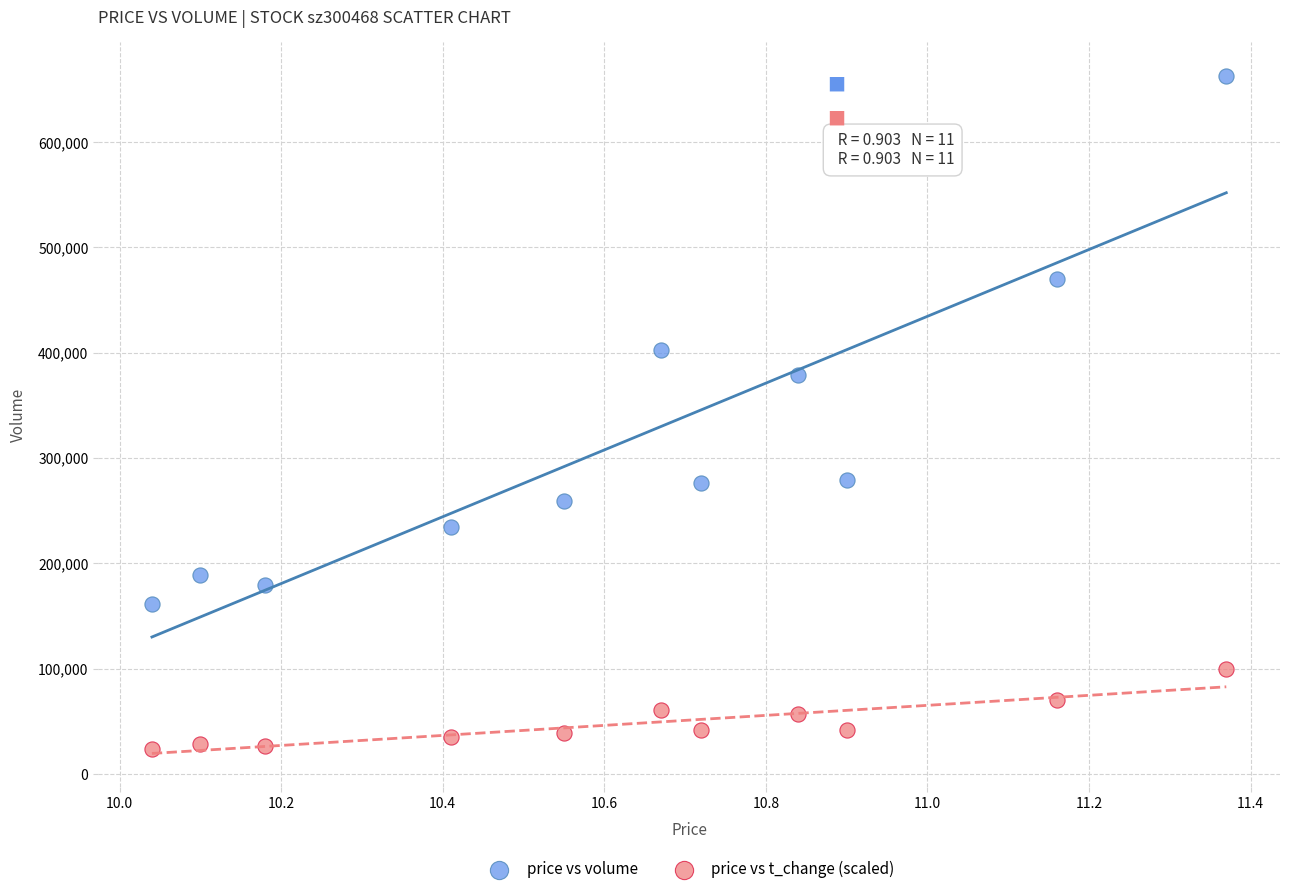

What is the X range (max minus min) for the scatter plot?

1.3